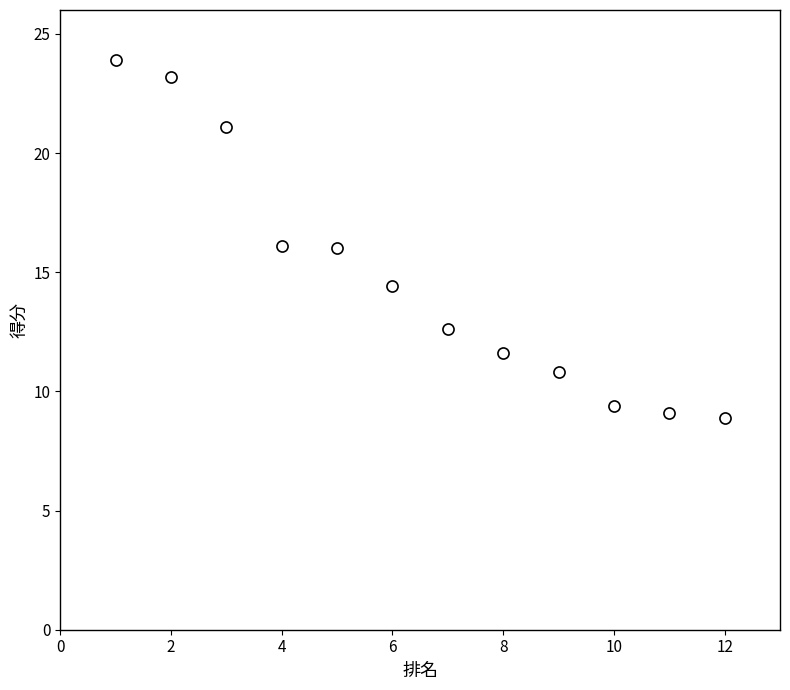

What is the range of Y values (max minus min)?

15.0